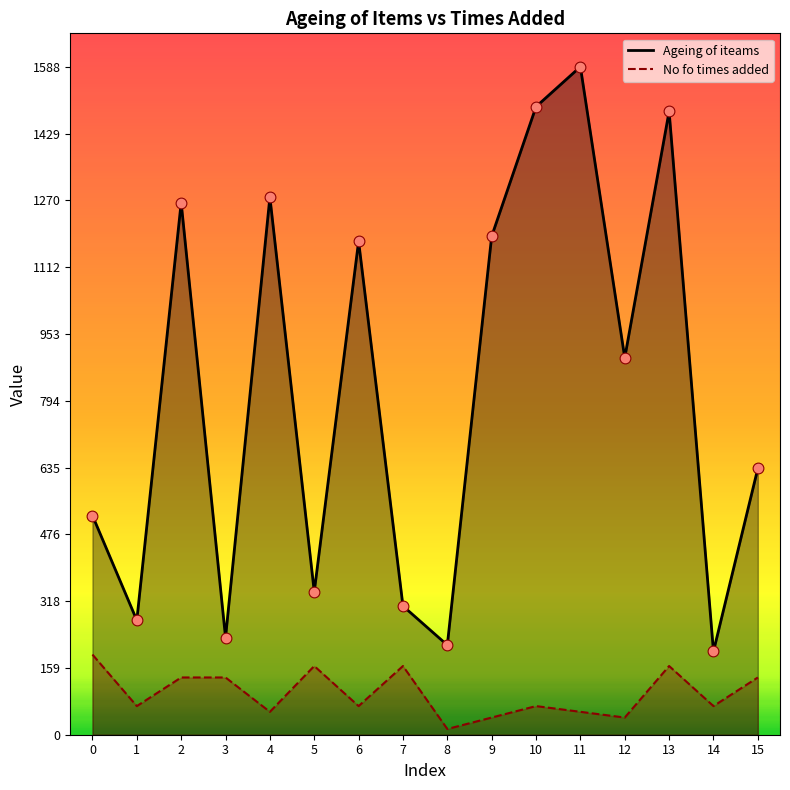

At which category is the sum across all series the highest?

13